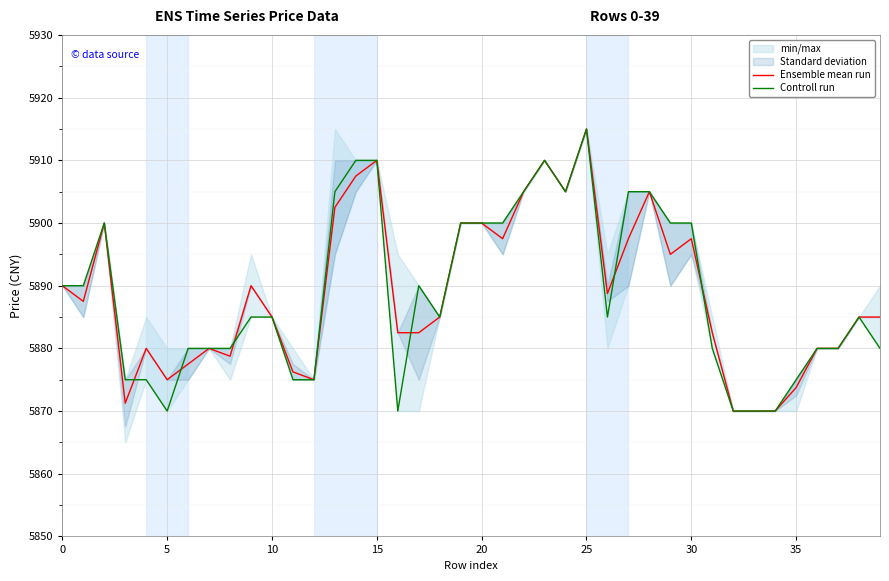

Is this an area chart (filled region under the line)?

No